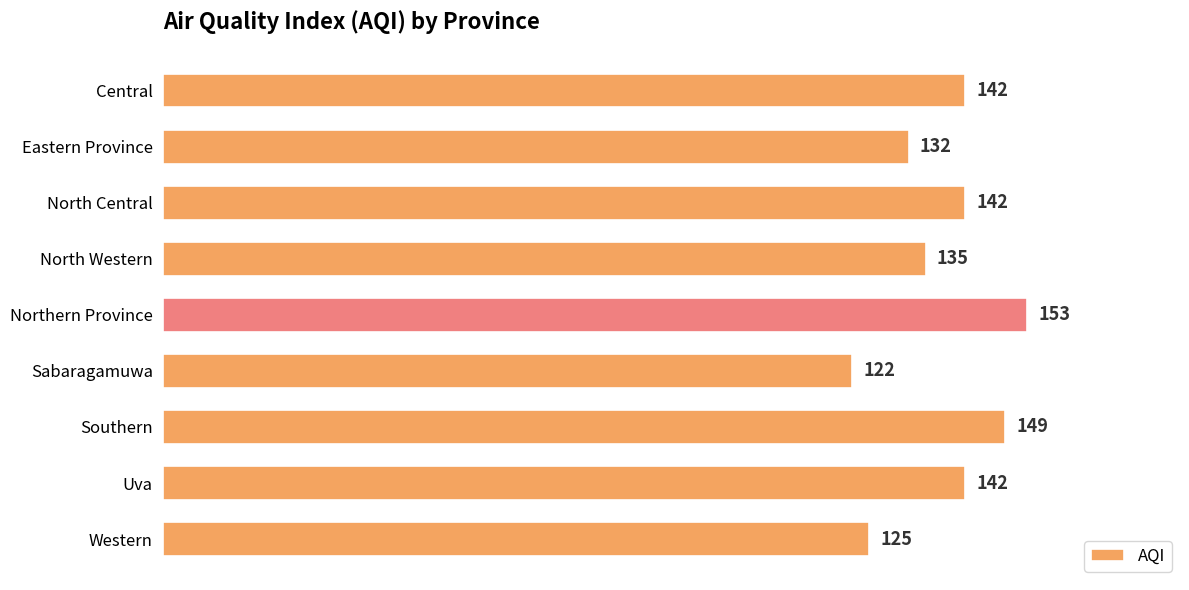

How many bars are there in total?

9